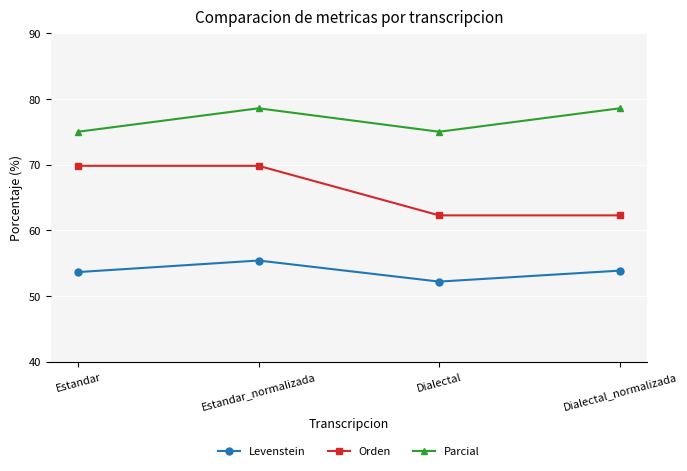

What are all the series names shown in the legend?

Levenstein, Orden, Parcial